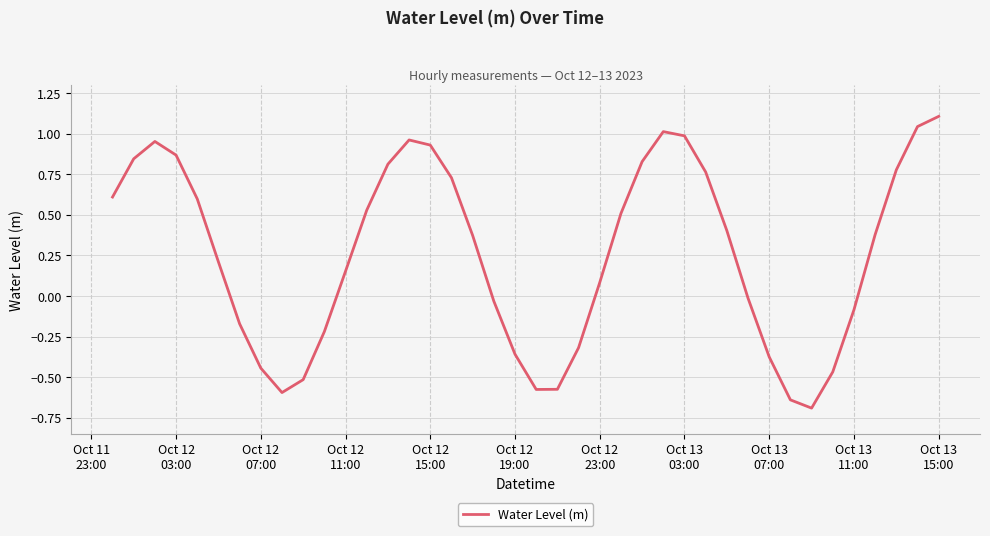

What is the maximum value shown in the chart?

1.1